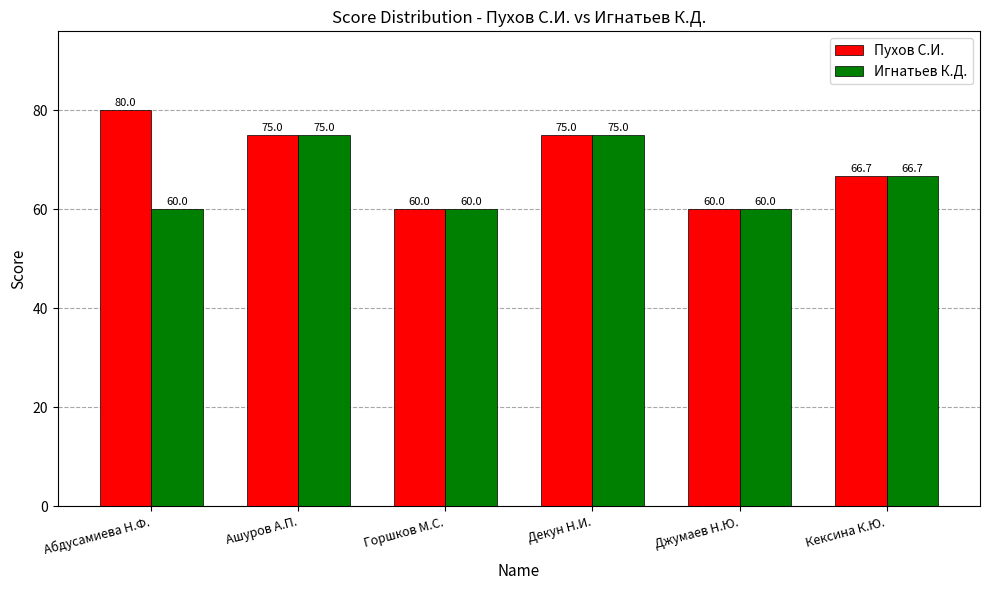

Reading left to right, what are all the values shown in this chart?

Пухов С.И.: Абдусамиева Н.Ф.=80.0	Ашуров А.П.=75.0	Горшков М.С.=60.0	Декун Н.И.=75.0	Джумаев Н.Ю.=60.0	Кексина К.Ю.=66.7
Игнатьев К.Д.: Абдусамиева Н.Ф.=60.0	Ашуров А.П.=75.0	Горшков М.С.=60.0	Декун Н.И.=75.0	Джумаев Н.Ю.=60.0	Кексина К.Ю.=66.7